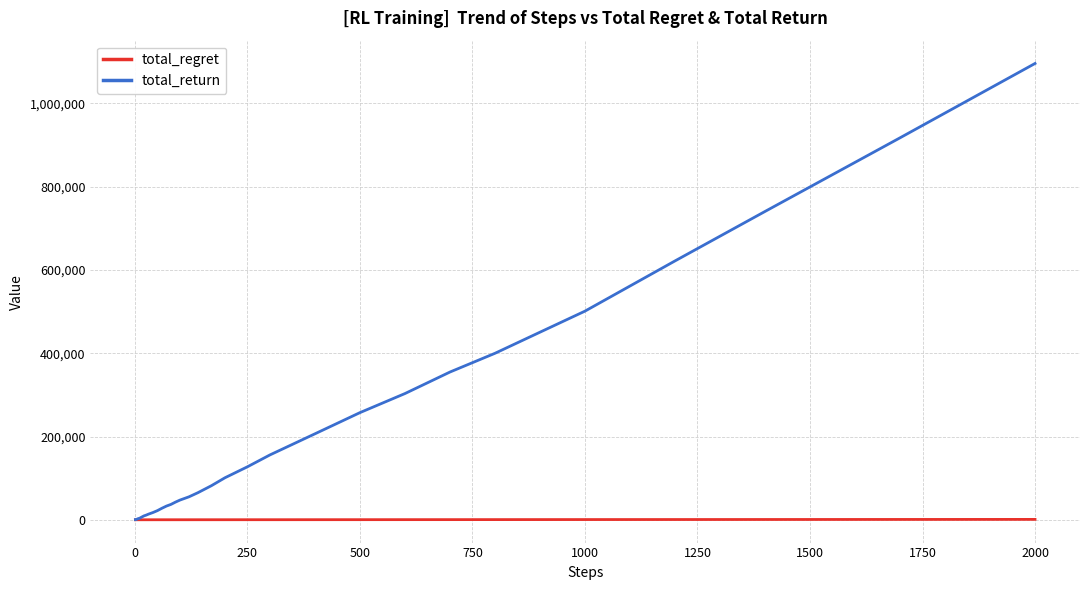

Which series has the largest range (max minus min)?

total_return